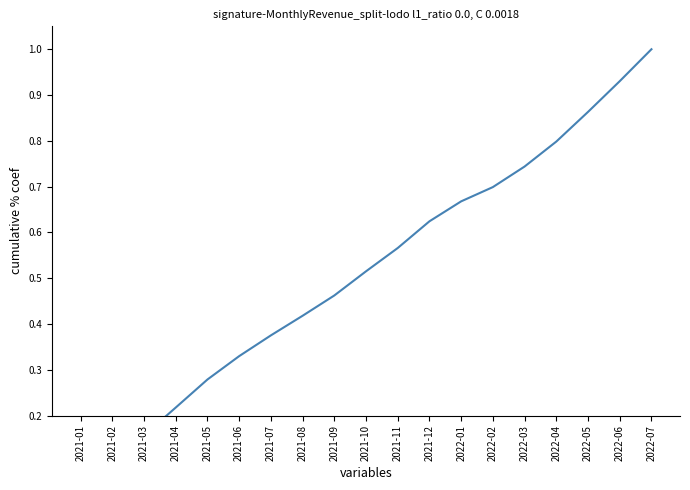

Reading left to right, list all the values displayed in this chart.

2021-01=0.1	2021-02=0.1	2021-03=0.2	2021-04=0.2	2021-05=0.3	2021-06=0.3	2021-07=0.4	2021-08=0.4	2021-09=0.5	2021-10=0.5	2021-11=0.6	2021-12=0.6	2022-01=0.7	2022-02=0.7	2022-03=0.7	2022-04=0.8	2022-05=0.9	2022-06=0.9	2022-07=1.0